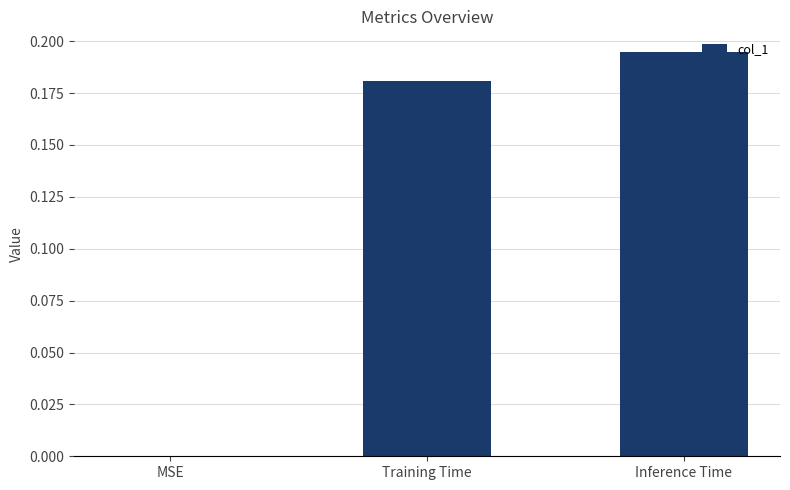

The value at MSE is 0.1. True or false?

False